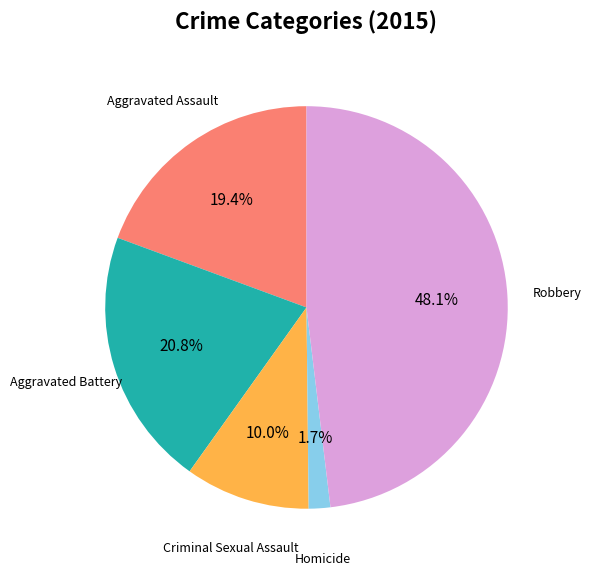

Which category has the smallest portion of the pie?

Homicide